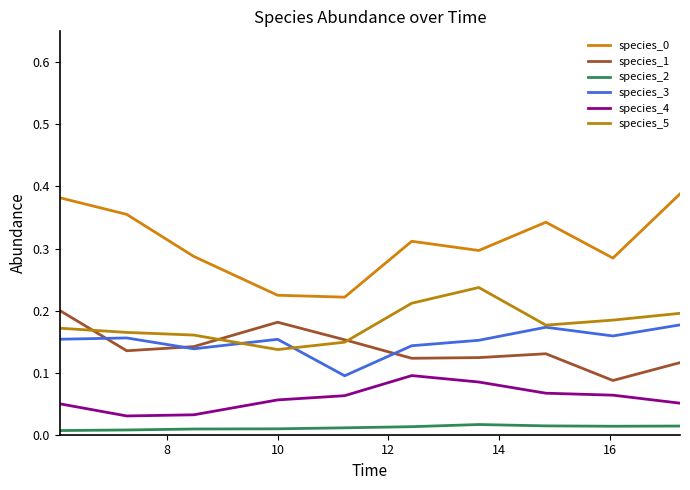

What is the difference between the second highest and second lowest values in the species_5 series?

0.1